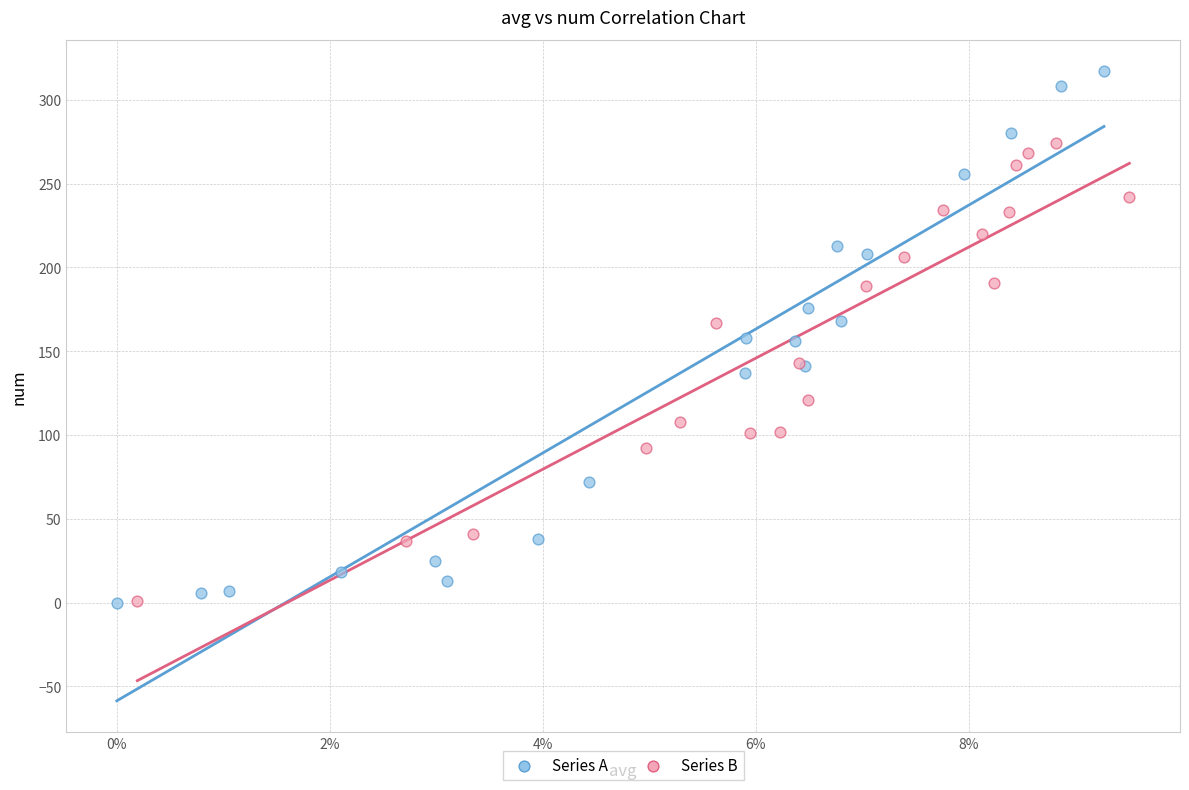

Which series reaches the maximum Y coordinate?

Series A